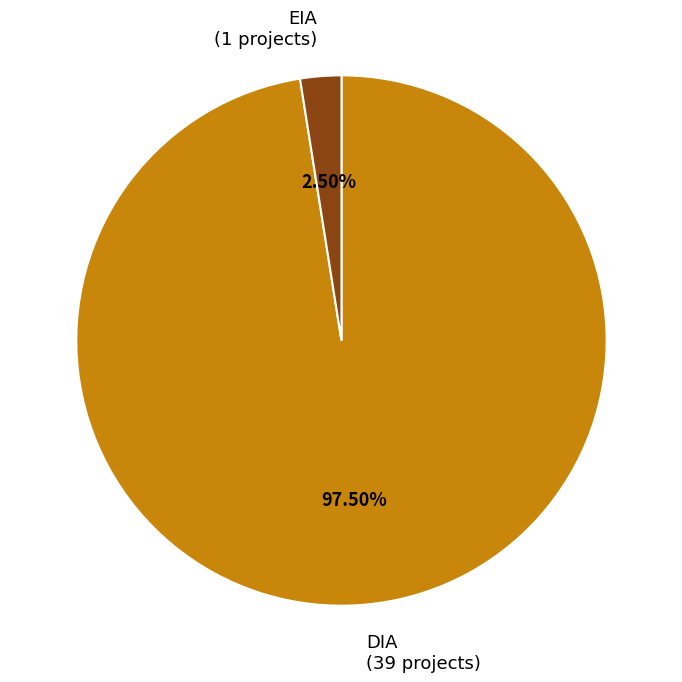

Is there a majority slice in this chart?

Yes